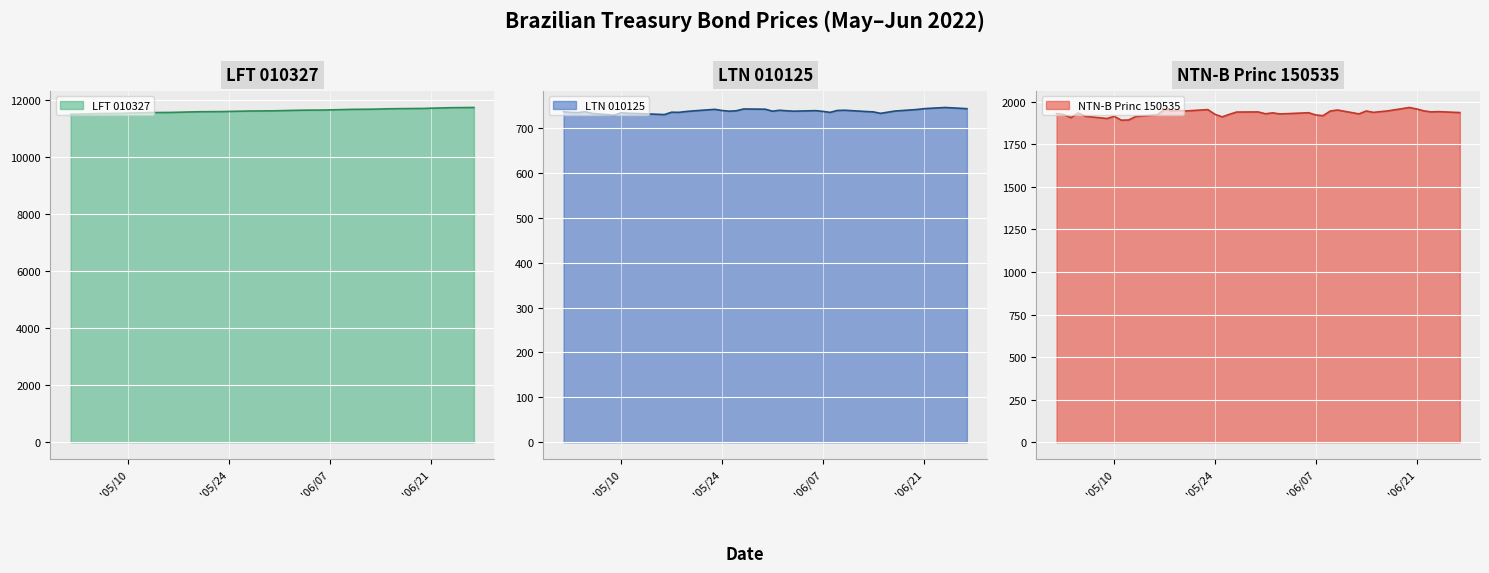

The value of LFT 010327 at 2022-06-15 is 4317.5. True or false?

False